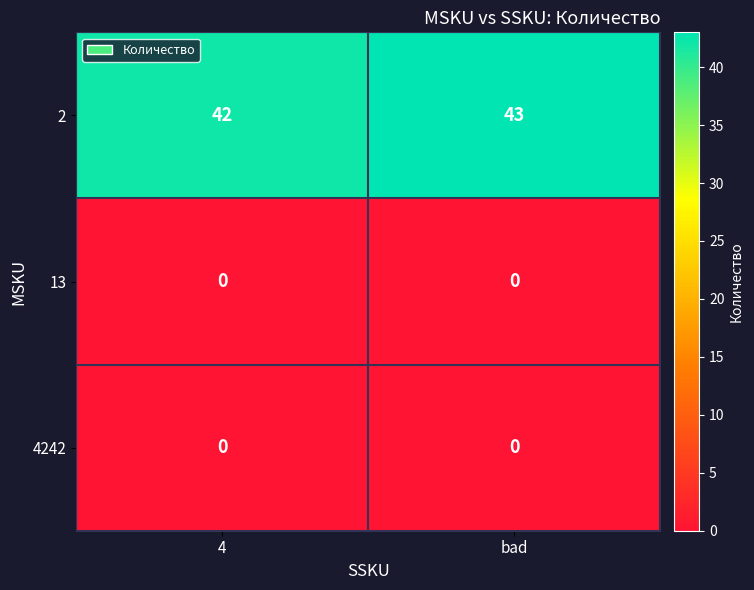

At which category is the sum across all series the highest?

bad